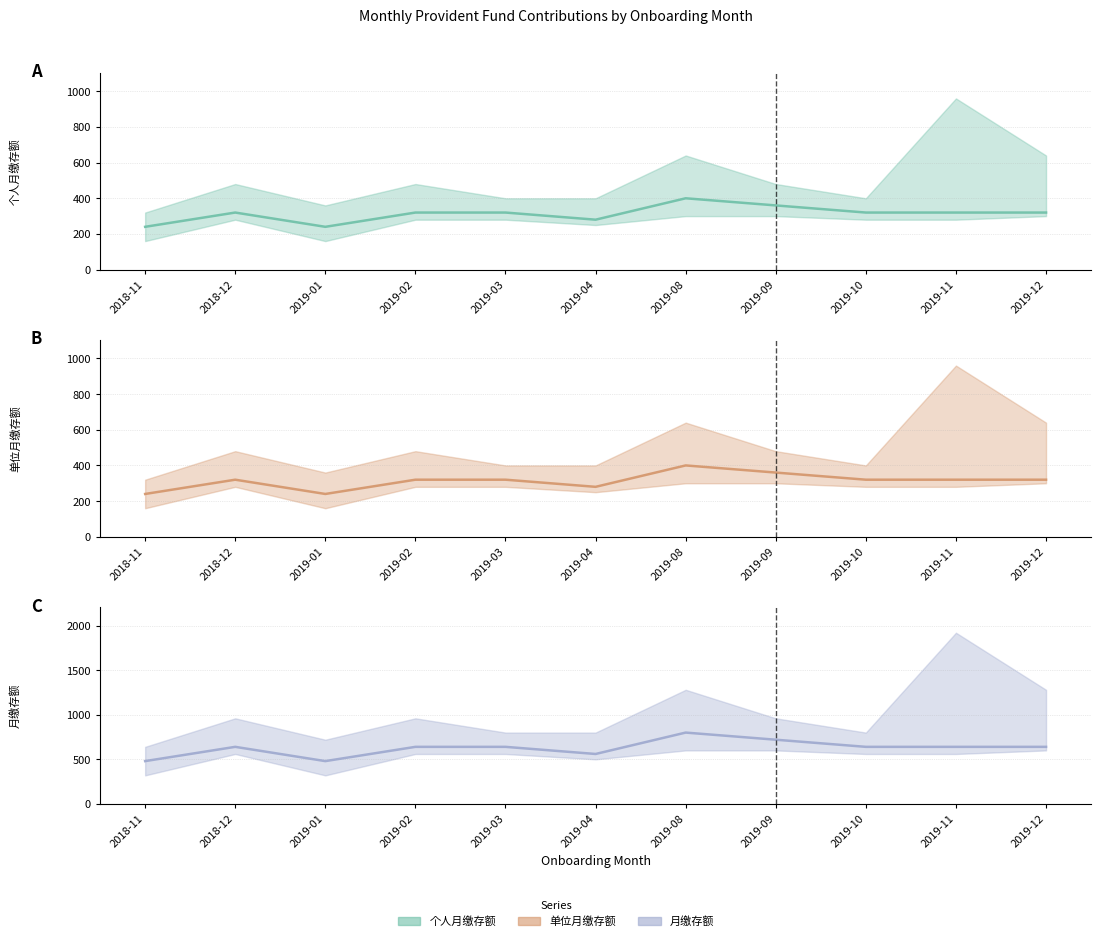

What are all the series names shown in the legend?

个人月缴存额 (mean), 单位月缴存额 (mean), 月缴存额 (mean)